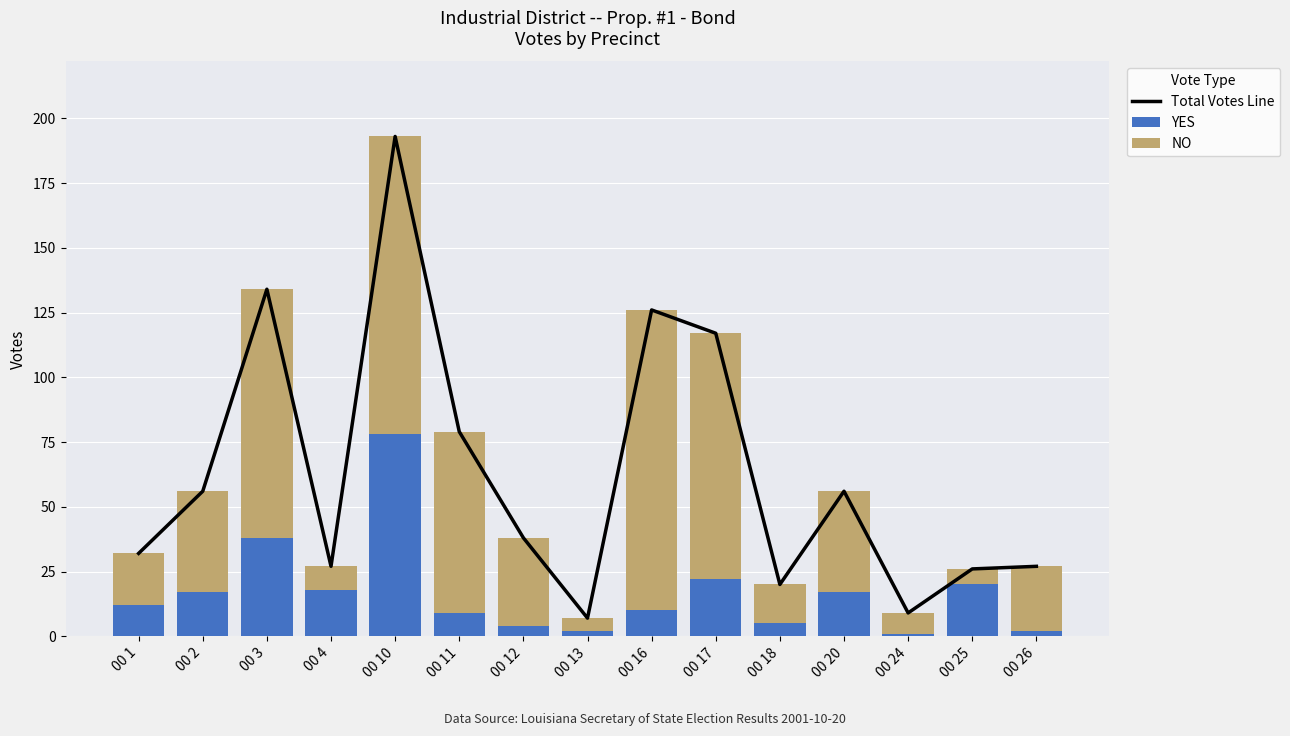

At how many categories does at least one series exceed 114?

4